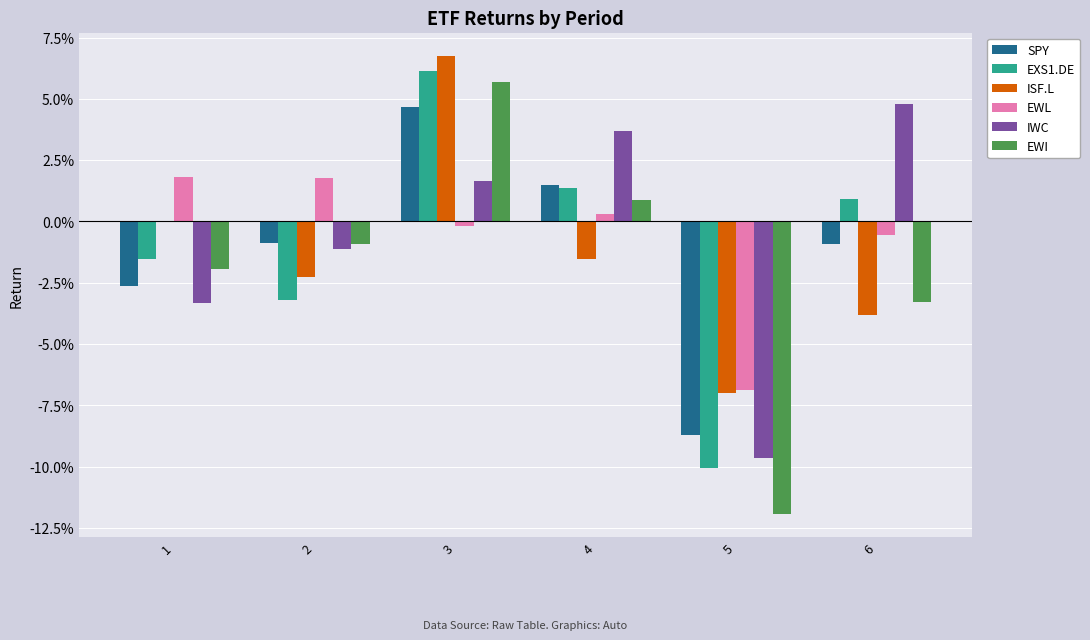

What are all the series names shown in the legend?

SPY, EXS1.DE, ISF.L, EWL, IWC, EWI